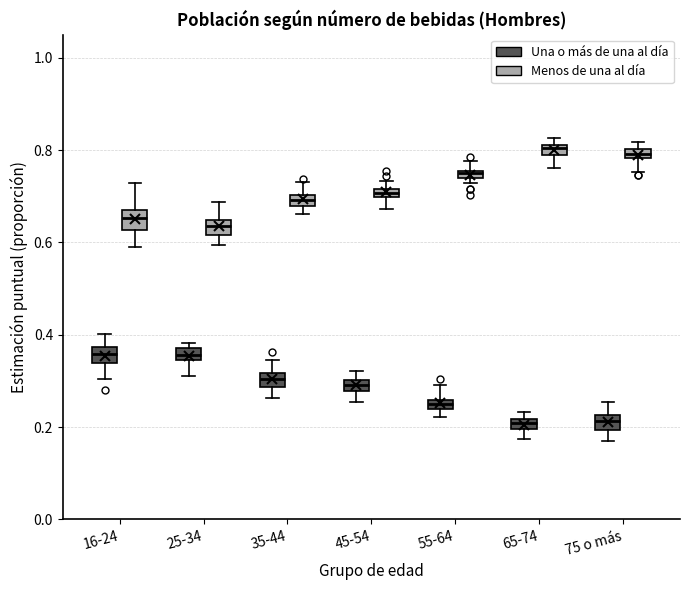

Where does the upper whisker of the box for 55-64 (Una o más de una al día) end on the y-axis? The values are not printed on the chart, so give them approximately, as read against the axis.

0.30